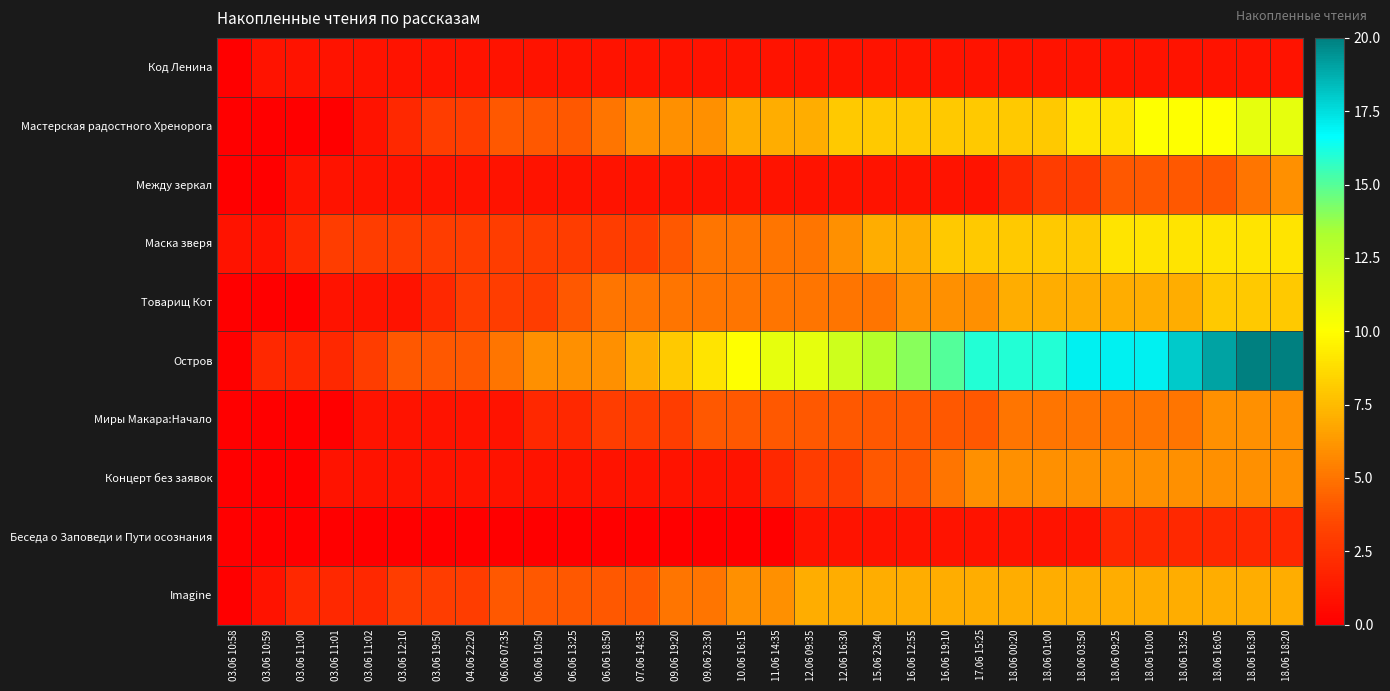

What is the maximum value shown in the chart?

20